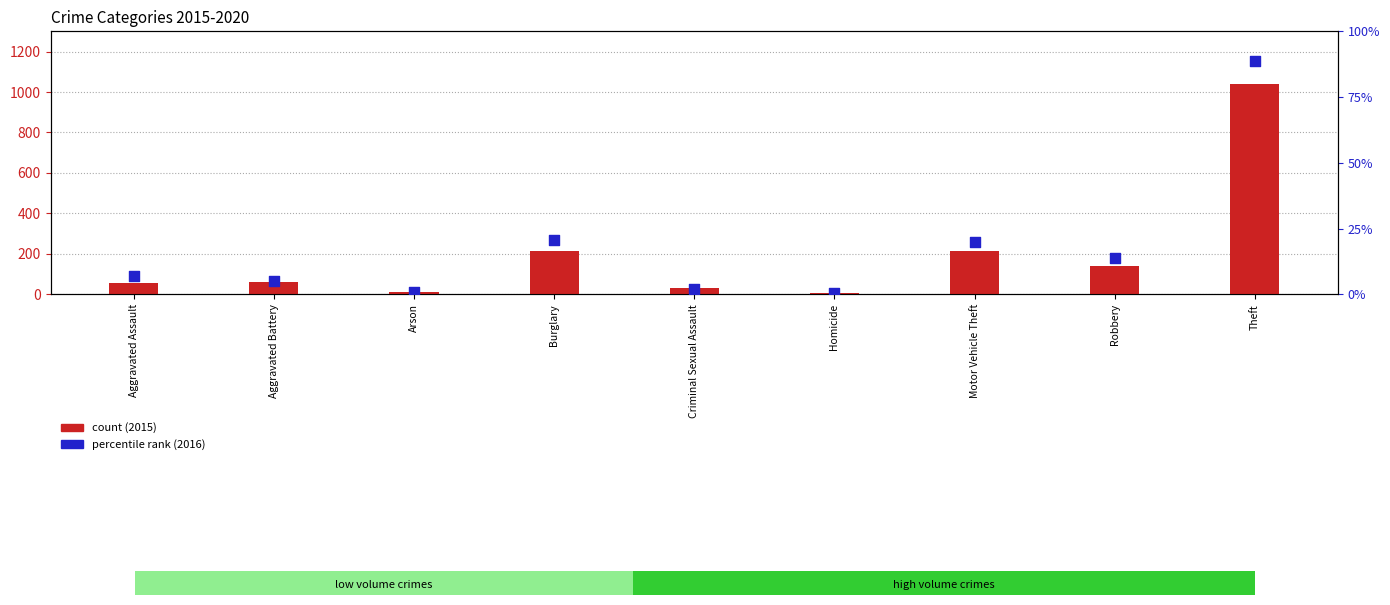

At which category is the sum across all series the highest?

Theft